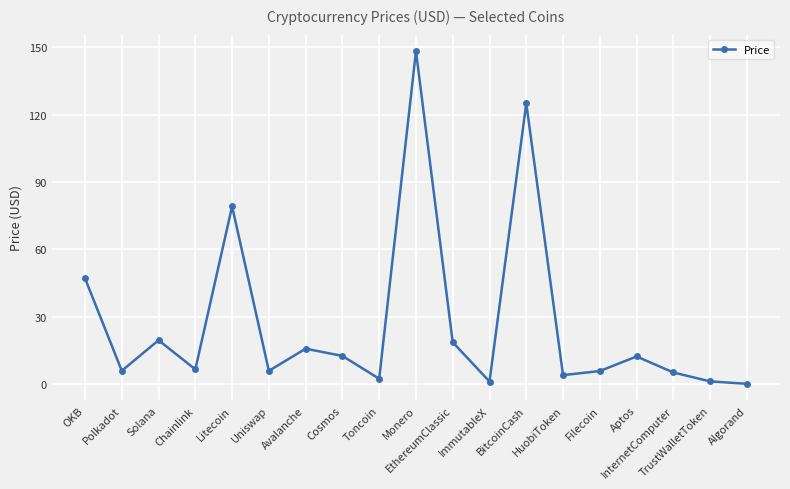

What is the change in value from Chainlink to Avalanche?

+9.2